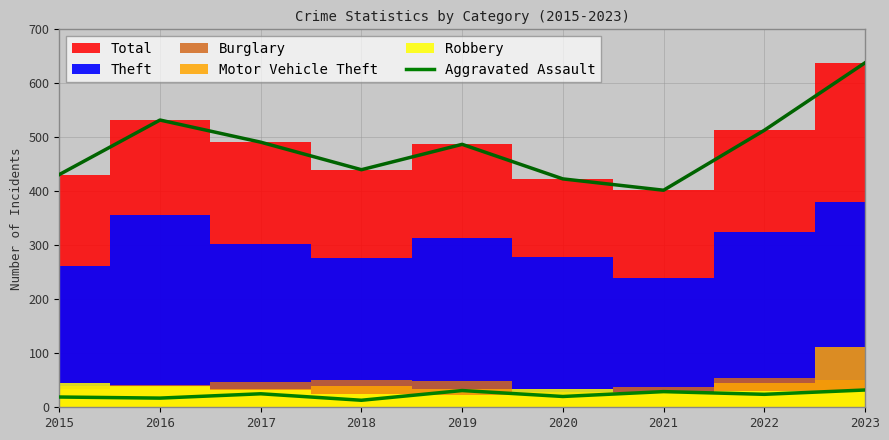

The value of Aggravated Assault at 2016 is 17. True or false?

True